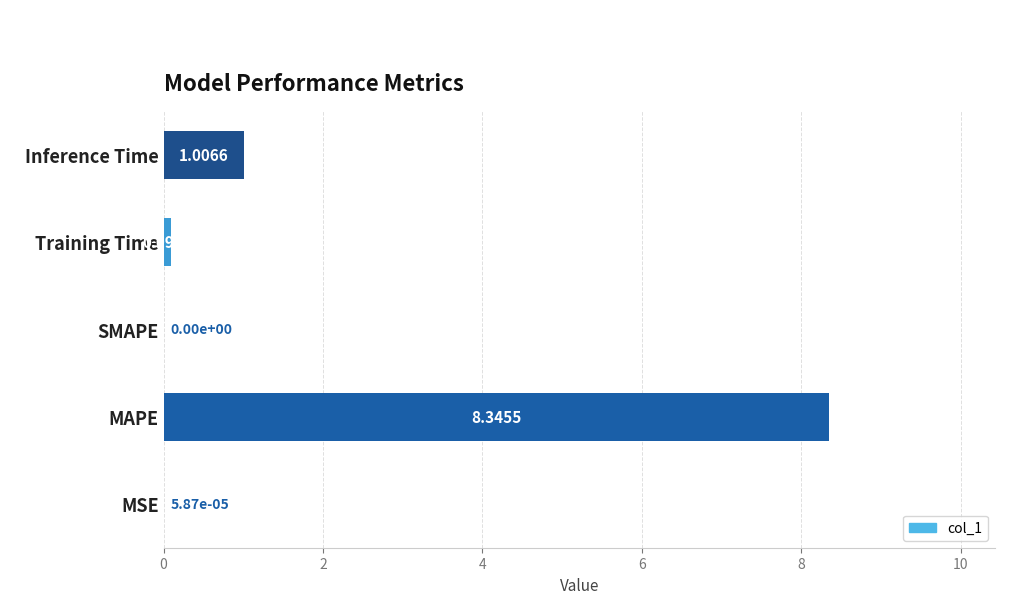

What is the change in value from MAPE to Inference Time?

-7.3